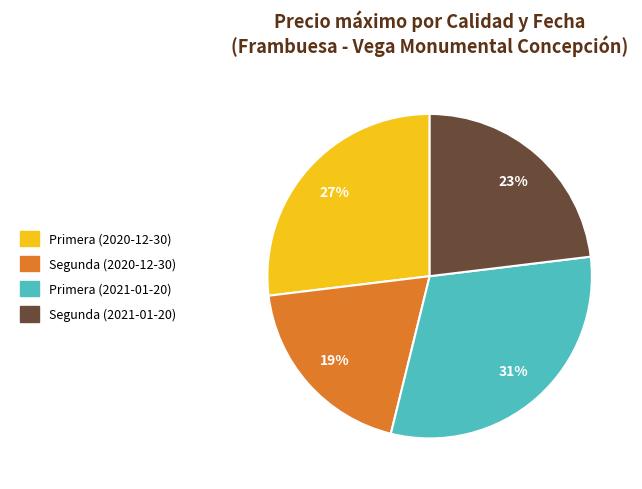

Which has a higher value, Primera (2021-01-20) or Primera (2020-12-30)?

Primera (2021-01-20)